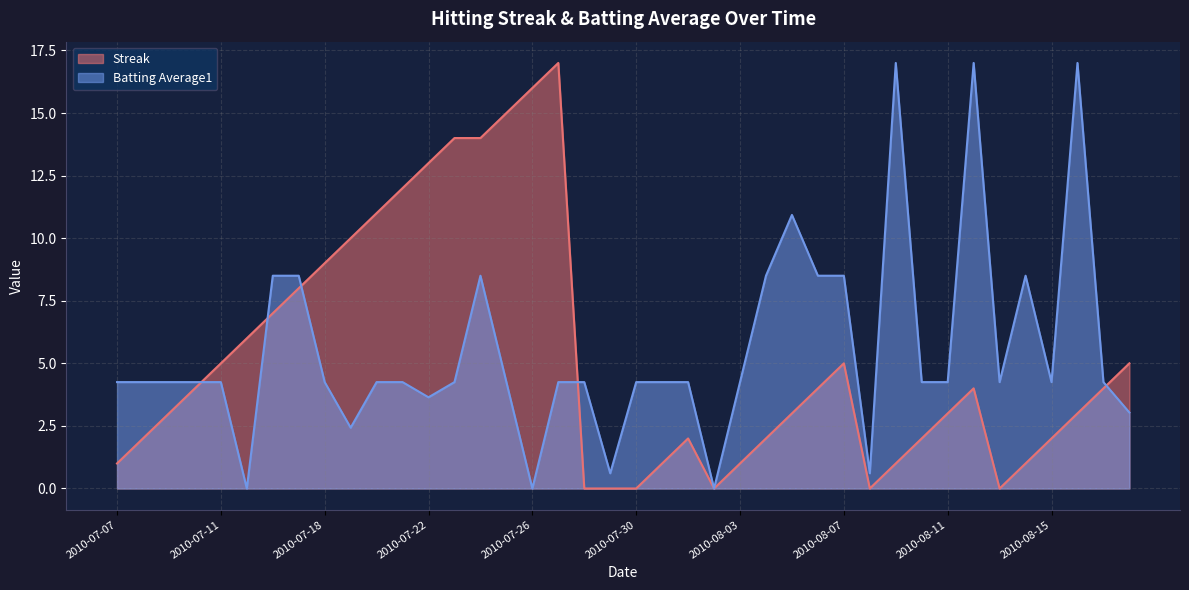

Reading left to right, list all the values displayed in this chart.

Streak: 1.0	2.0	3.0	4.0	5.0	6.0	7.0	8.0	9.0	10.0	11.0	12.0	13.0	14.0	14.0	15.0	16.0	17.0	0.0	0.0	0.0	1.0	2.0	0.0	1.0	2.0	3.0	4.0	5.0	0.0	1.0	2.0	3.0	4.0	0.0	1.0	2.0	3.0	4.0	5.0
Batting Average1: 4.2	4.2	4.2	4.2	4.2	0.0	8.5	8.5	4.2	2.4	4.2	4.2	3.6	4.2	8.5	4.2	0.0	4.2	4.2	0.6	4.2	4.2	4.2	0.0	4.2	8.5	10.9	8.5	8.5	0.6	17.0	4.2	4.2	17.0	4.2	8.5	4.2	17.0	4.2	3.0